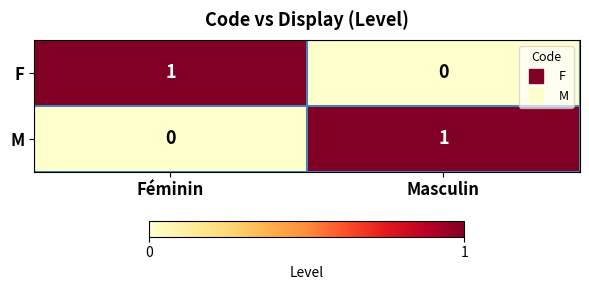

At which label does F reach its minimum?

Masculin